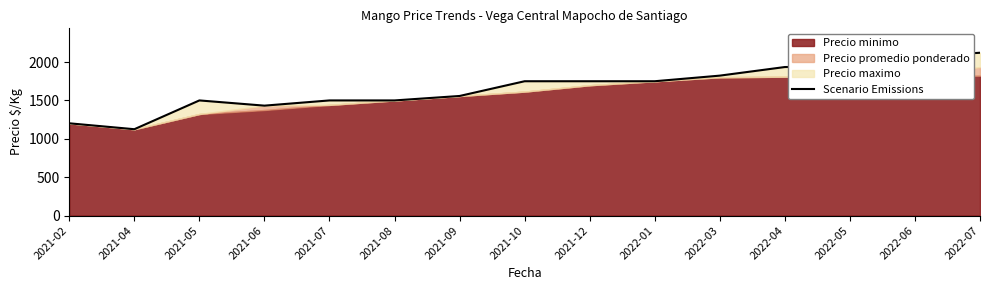

What is the ratio of the value at 2021-09 to the value at 2022-07?

0.7